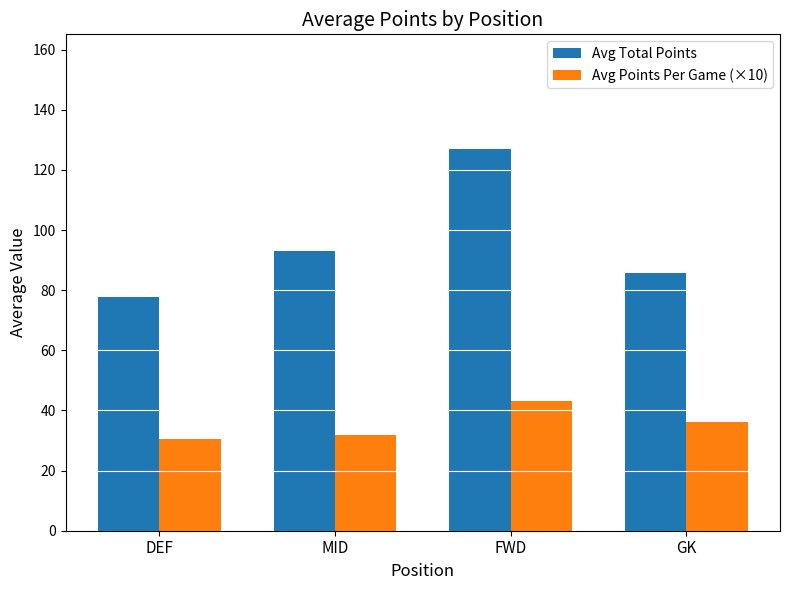

What is the difference between the maximum and minimum values in the Avg Points Per Game (×10) series?

12.9